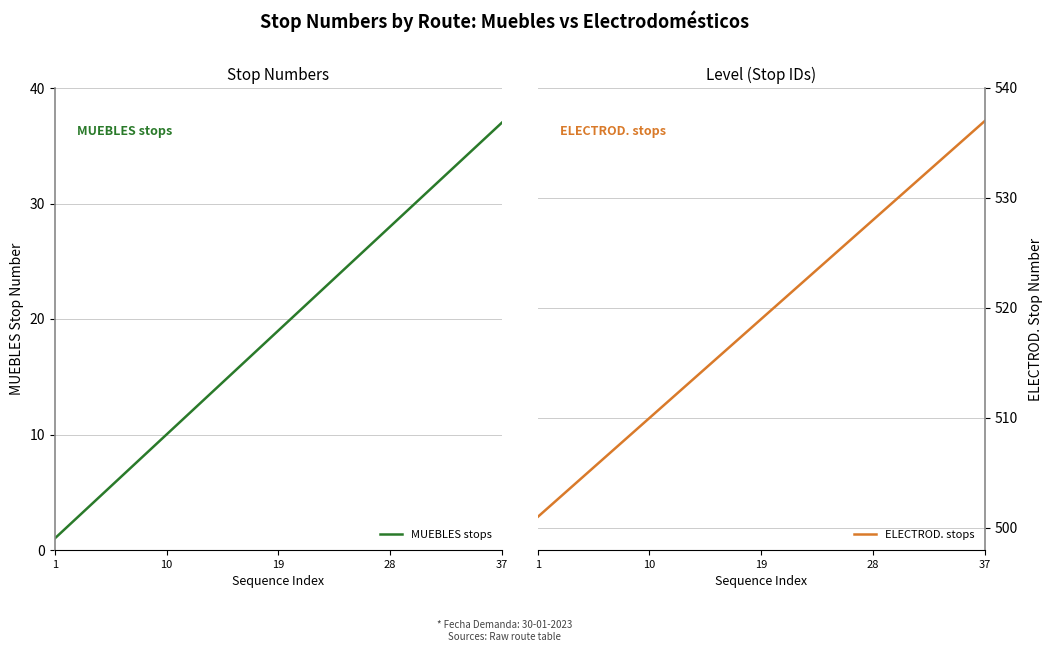

Does the chart have visible grid lines?

Yes